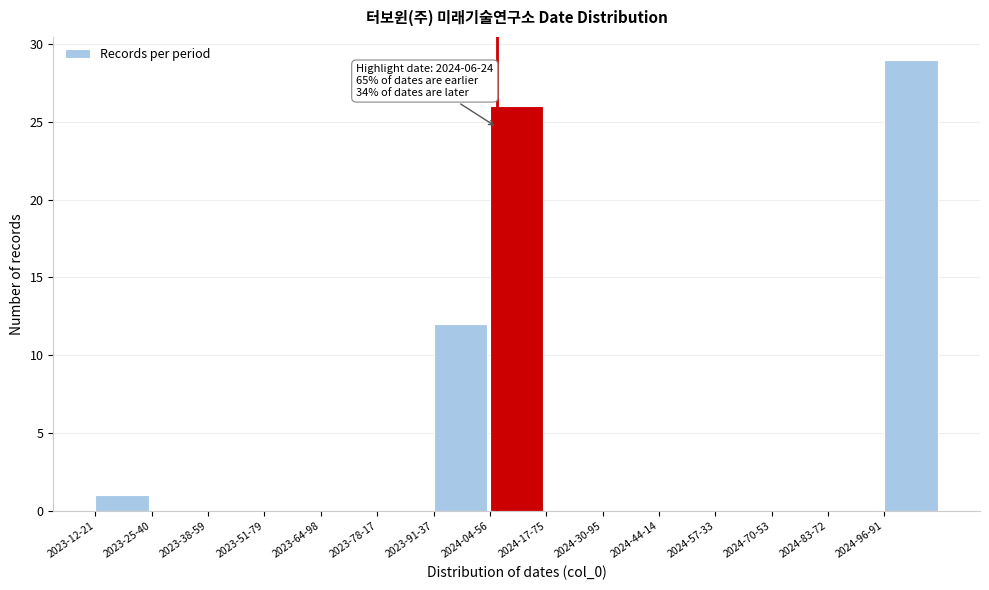

Reading left to right, extract all data points from this chart.

2023-12-21=1	2023-25-40=0	2023-38-59=0	2023-51-79=0	2023-64-98=0	2023-78-17=0	2023-91-37=12	2024-04-56=26	2024-17-75=0	2024-30-95=0	2024-44-14=0	2024-57-33=0	2024-70-53=0	2024-83-72=0	2024-96-91=29